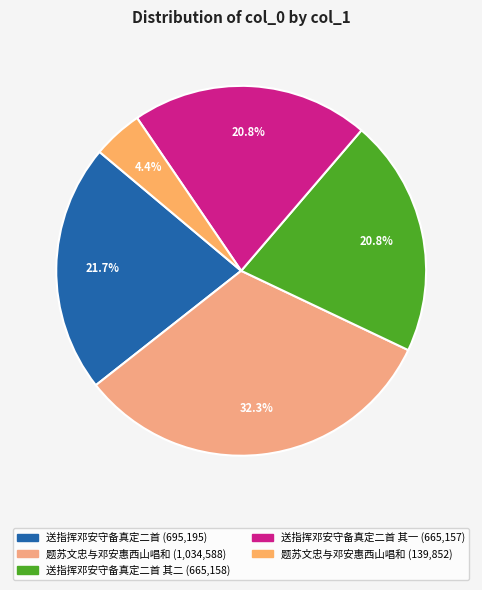

How many segments does this pie chart have?

5